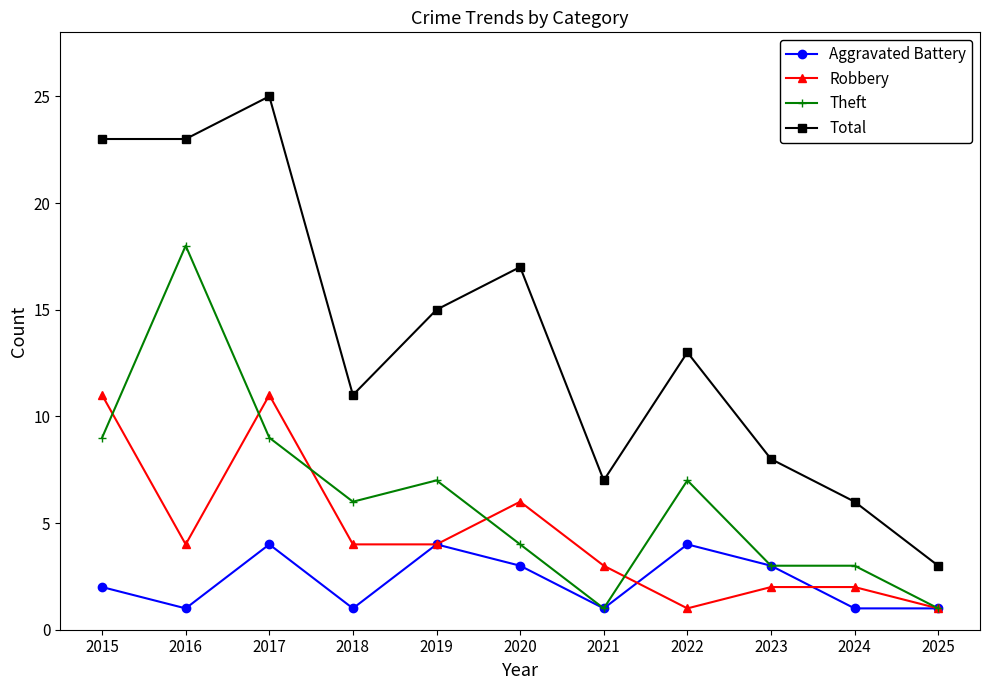

Which series changed the most between 2017 and 2022?

Total